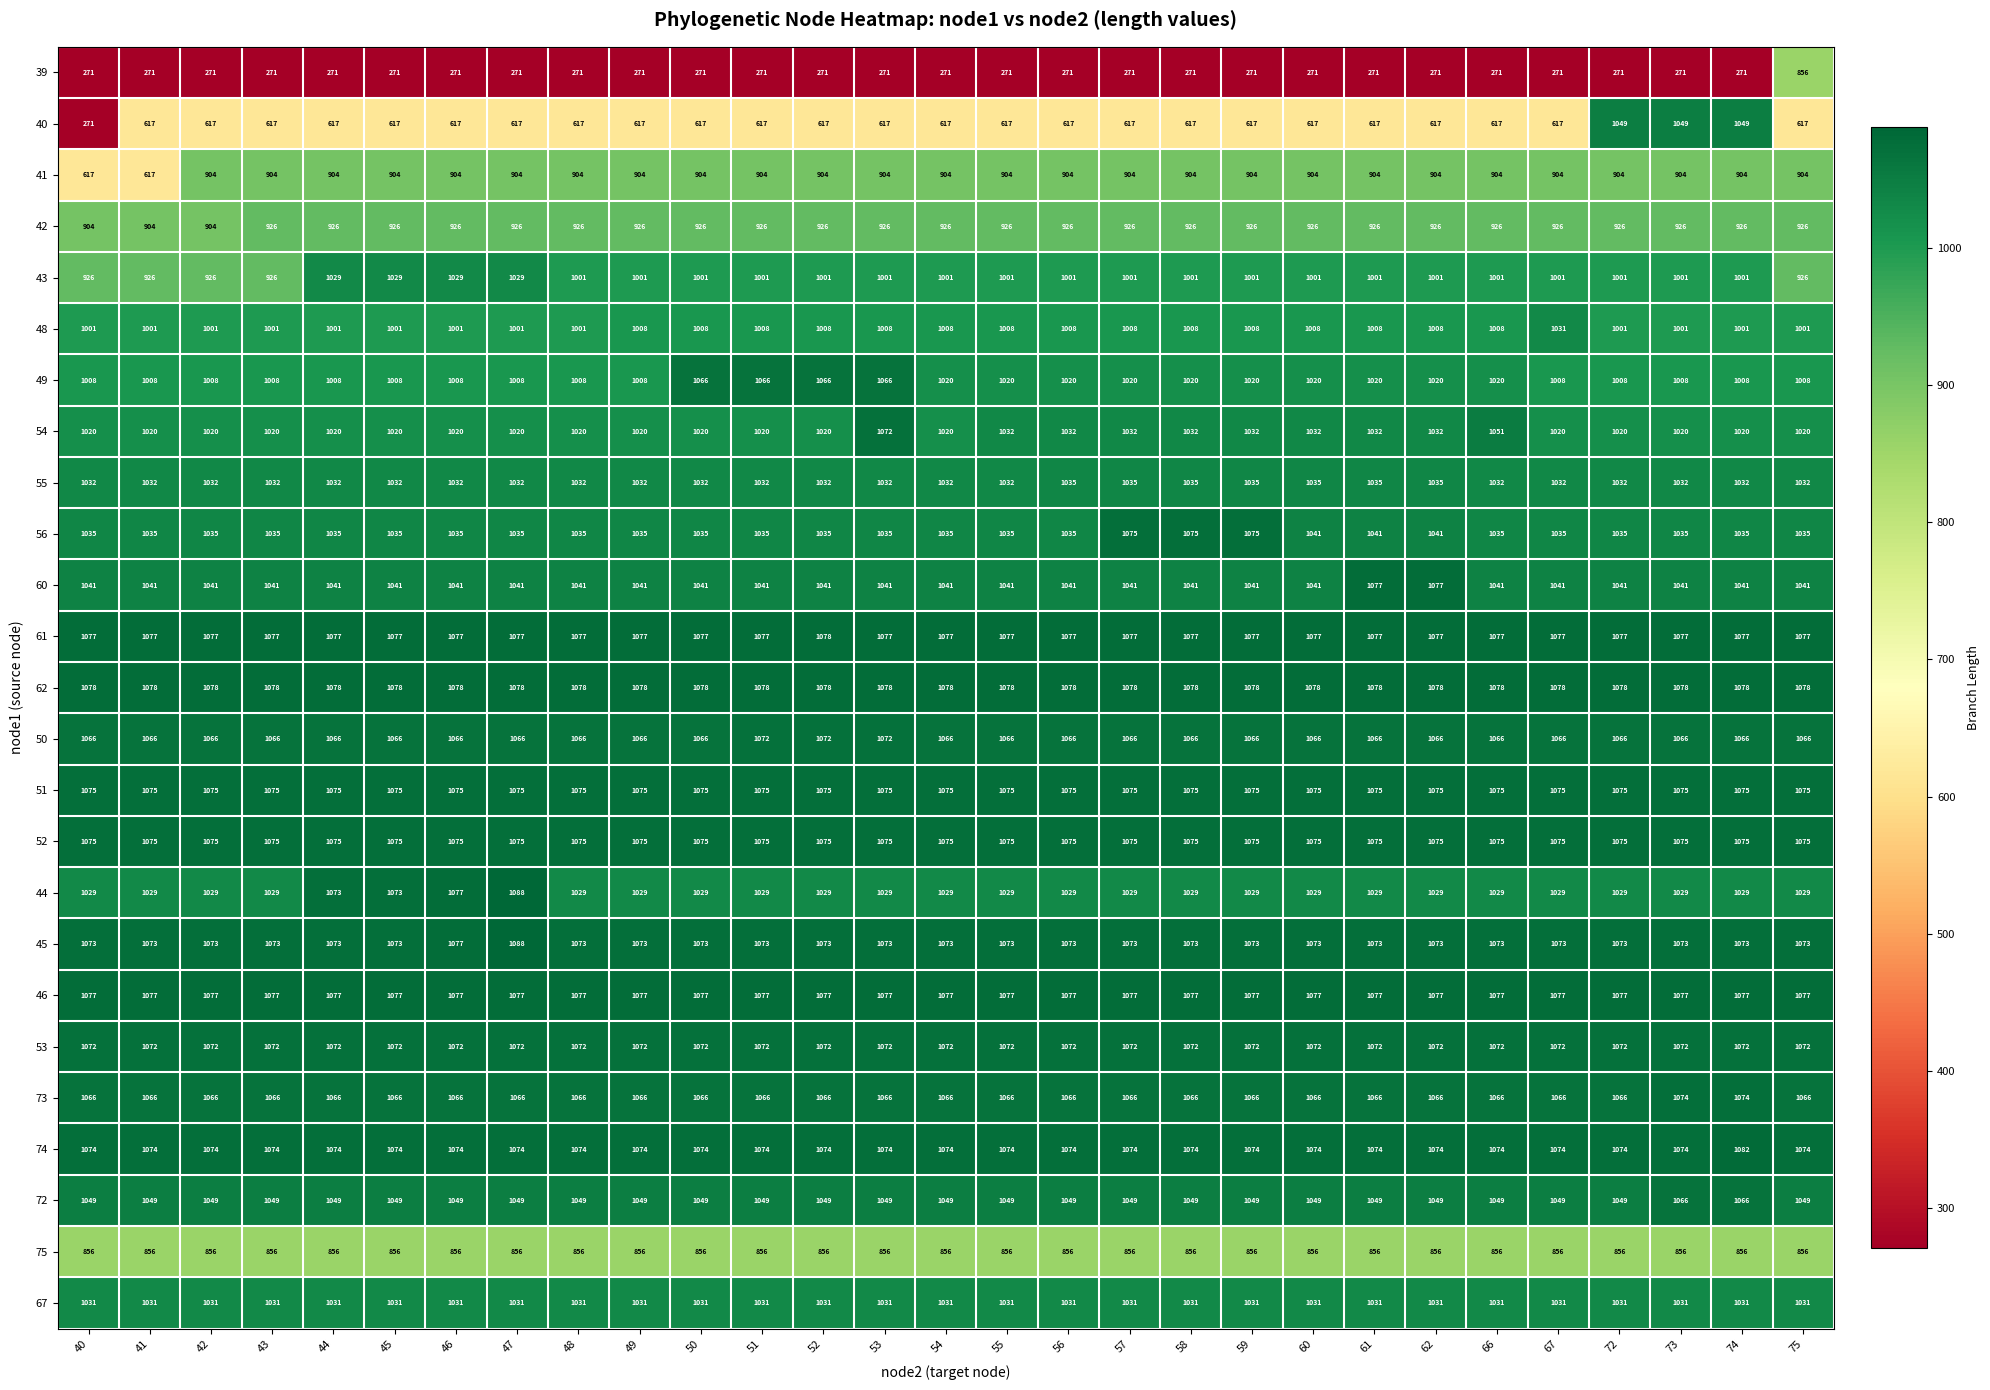

At how many categories does at least one series exceed 874?

29